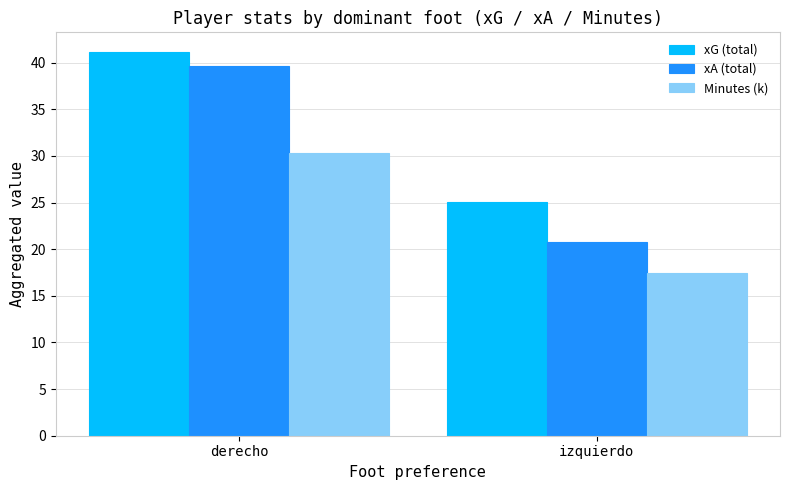

What is the sum of all xA (total) values?

60.4